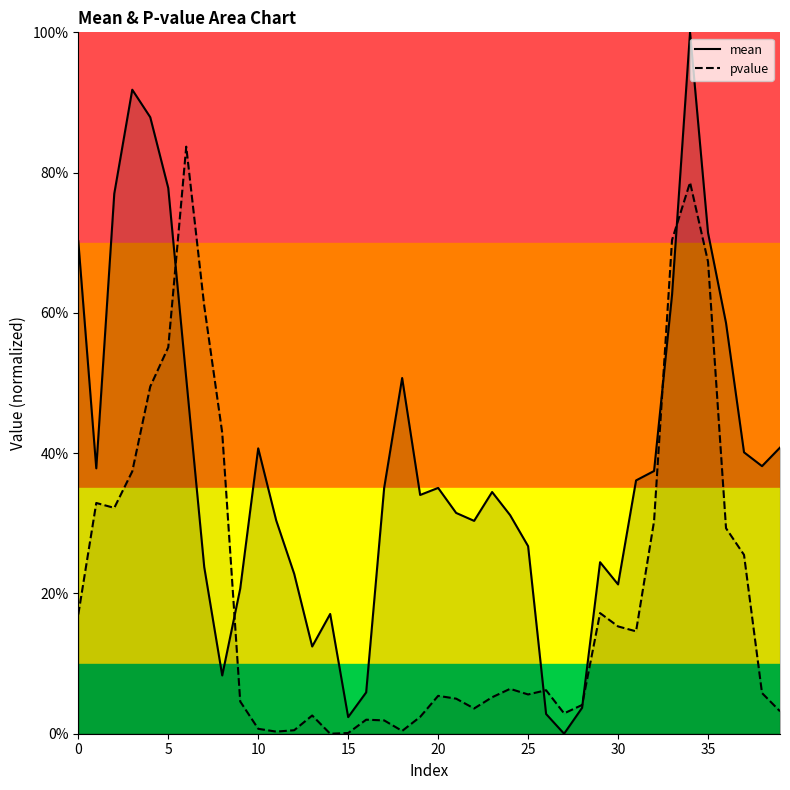

The value of pvalue at 20 is 0.1. True or false?

False